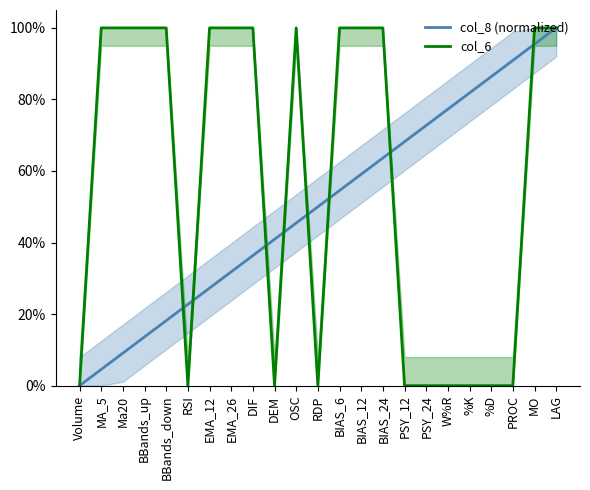

After their last crossing, which series has the higher values: col_8 (normalized) or col_6?

col_6